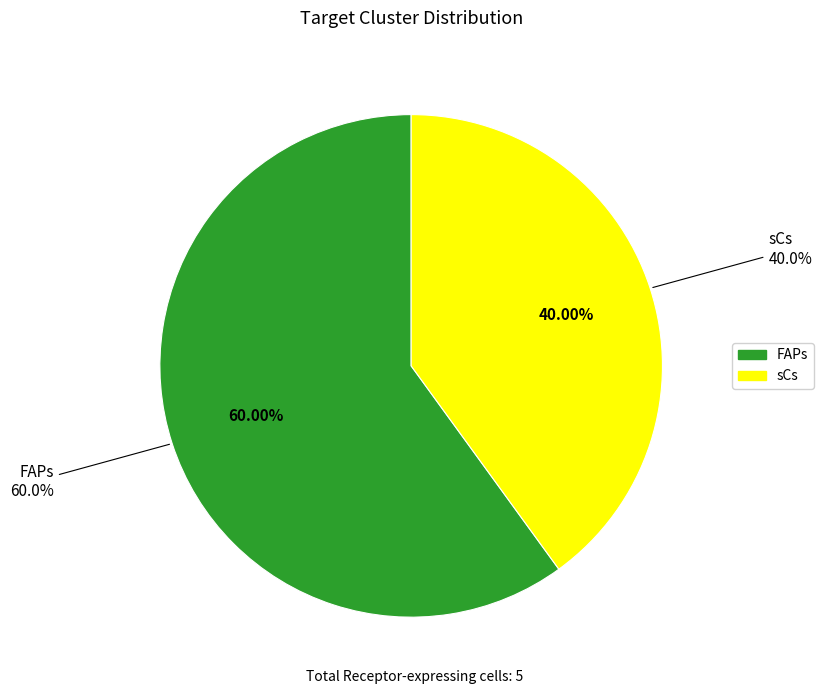

What portion of the pie excludes sCs?

60.0%